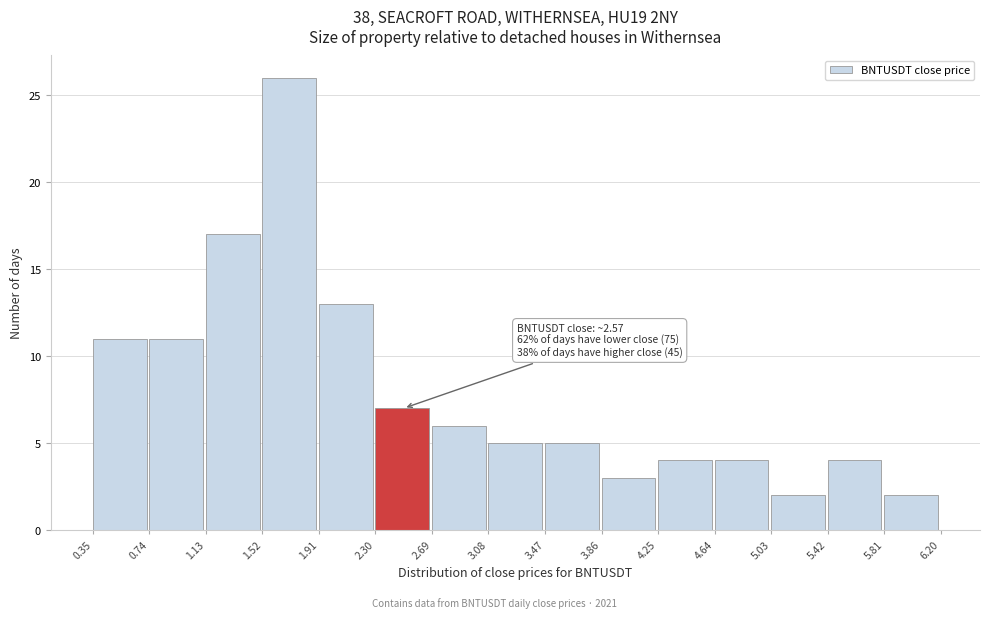

Which range on the x-axis has the tallest bar?

1.52 to 1.91